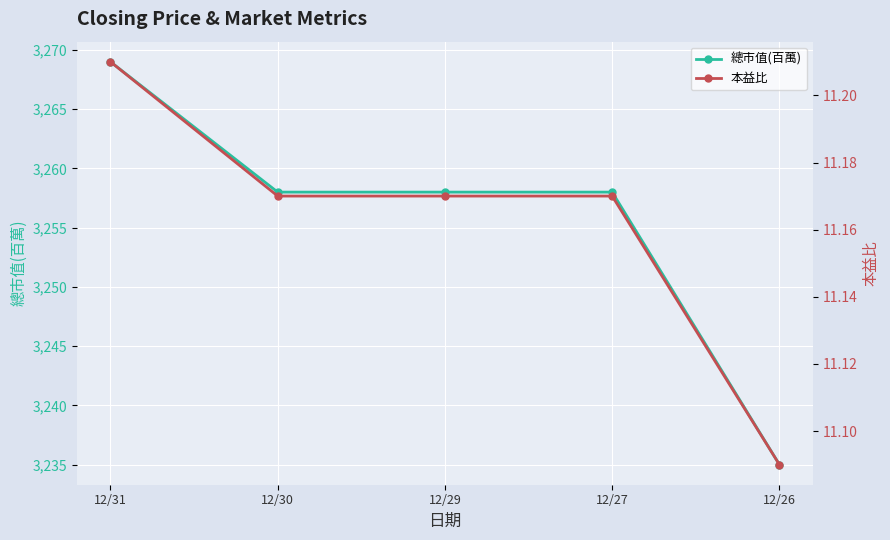

At 12/30, list the series in order from smallest to largest.

本益比, 總市值(百萬)